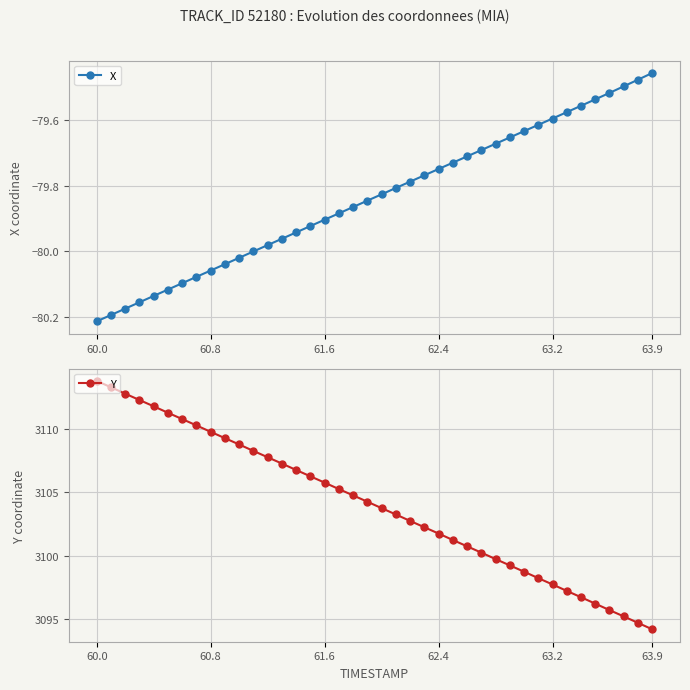

Which label corresponds to the largest value in the chart?

60.0